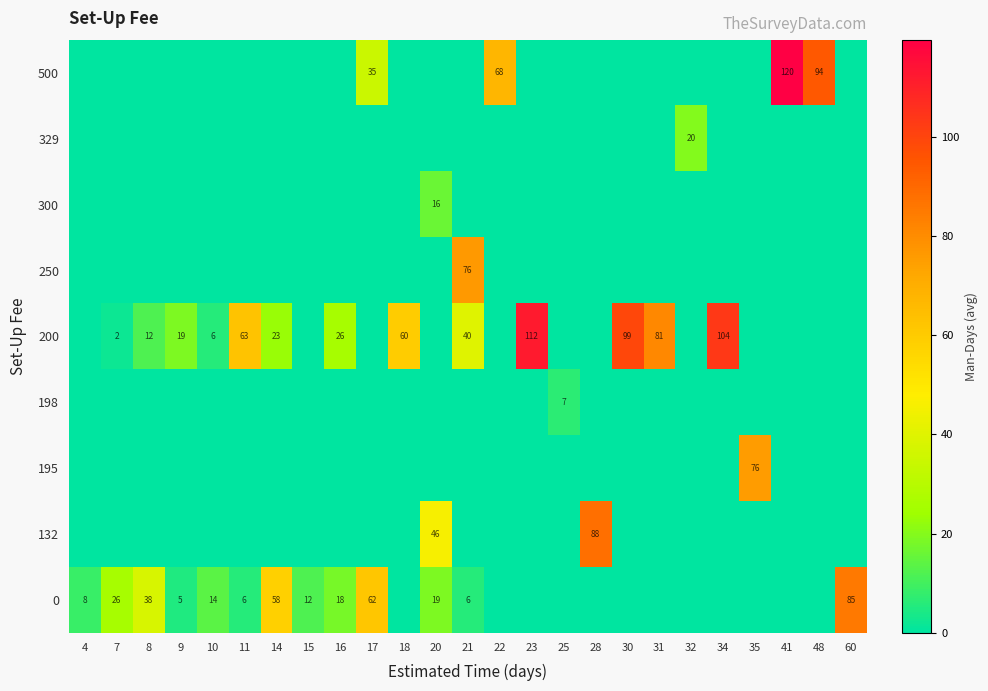

How many values in row_5 are above zero?

1